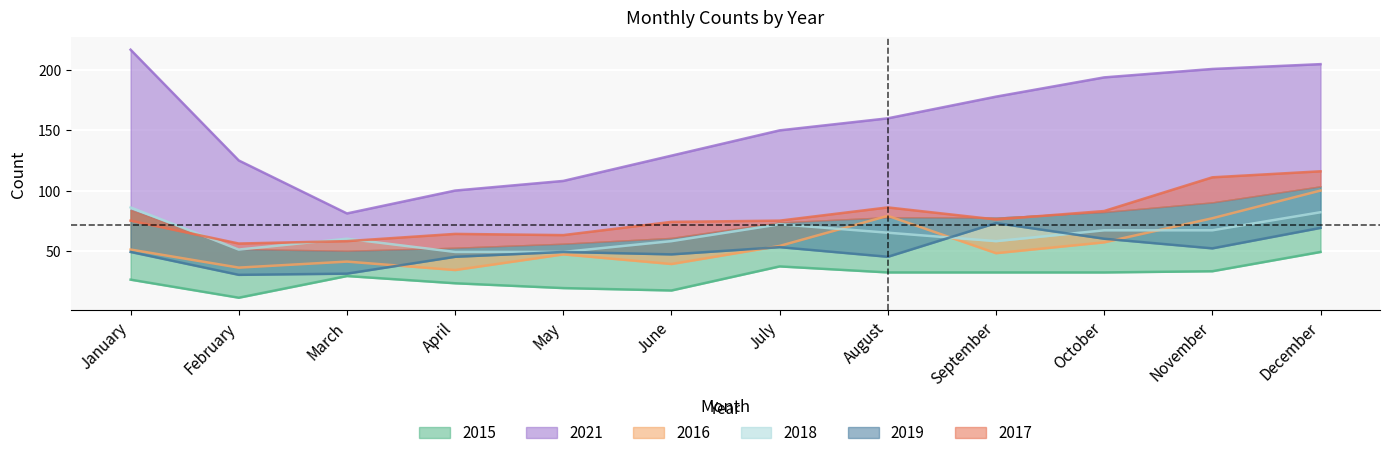

Which category has the highest value across all series?

January